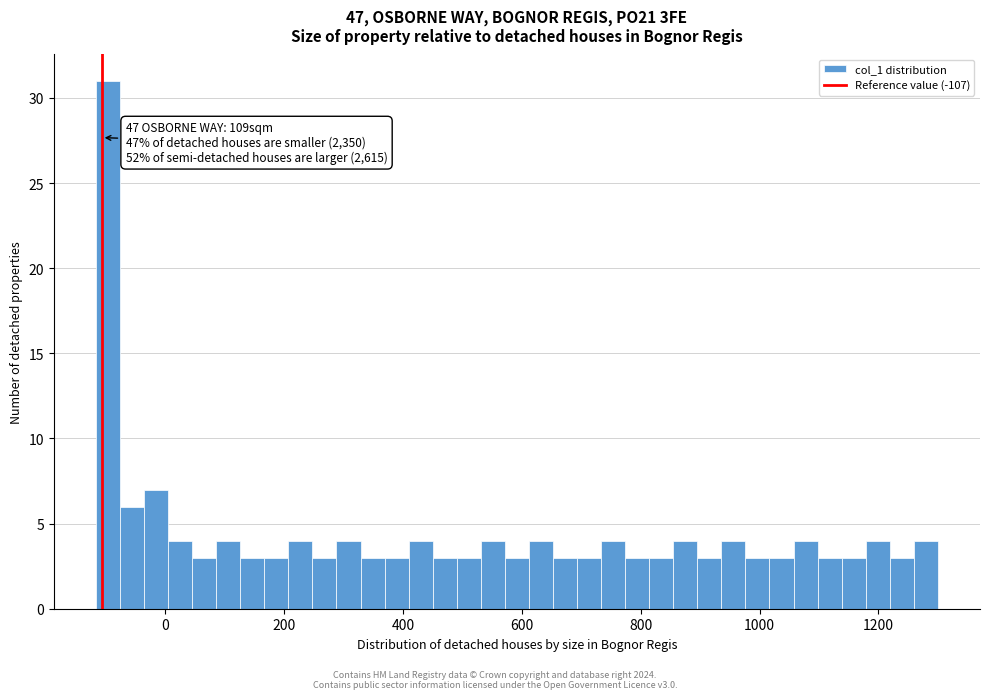

Read against the x-axis, roughly where is the centre of the tallest bar?

-100